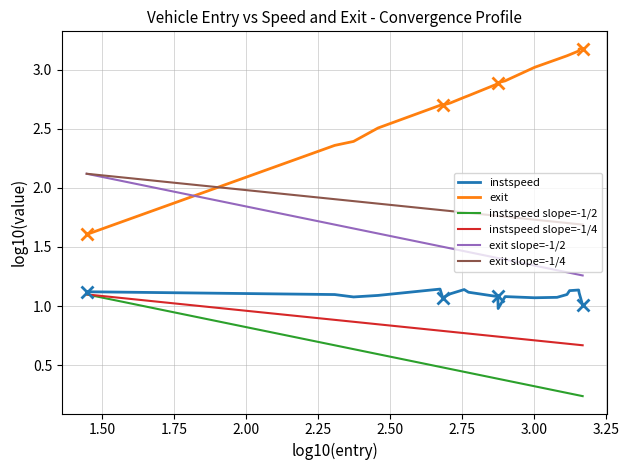

True or false: instspeed and exit intersect in this chart.

False